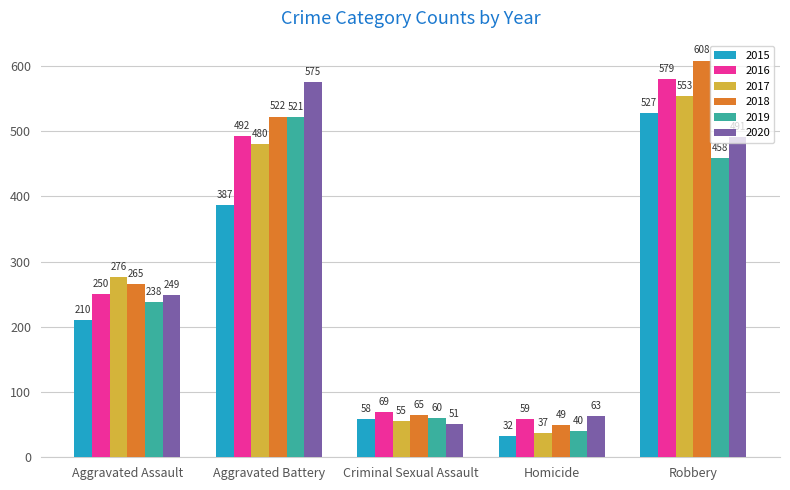

How many distinct data groups are displayed?

6